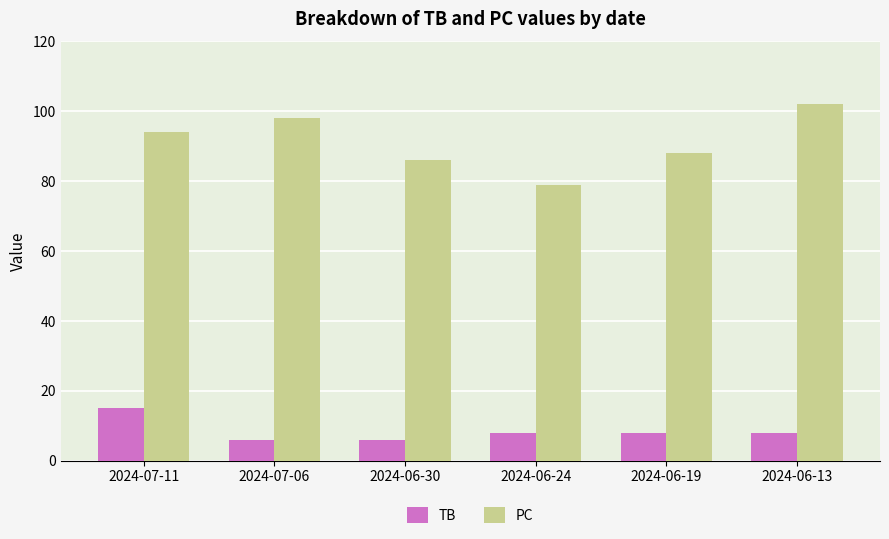

Reading left to right, transcribe all the data shown in this chart.

TB: 2024-07-11=15	2024-07-06=6	2024-06-30=6	2024-06-24=8	2024-06-19=8	2024-06-13=8
PC: 2024-07-11=94	2024-07-06=98	2024-06-30=86	2024-06-24=79	2024-06-19=88	2024-06-13=102